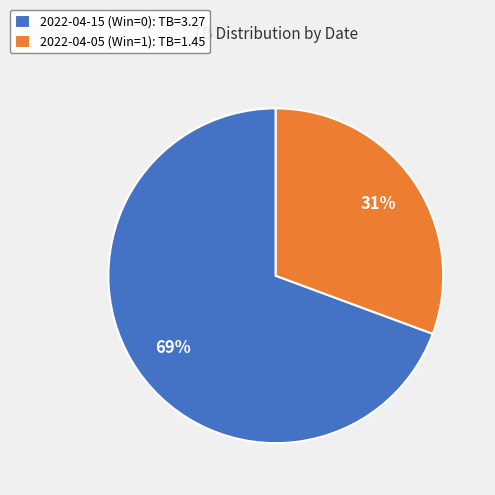

To the nearest percent, what percentage of the pie is 2022-04-05 (Win=1)?

31%